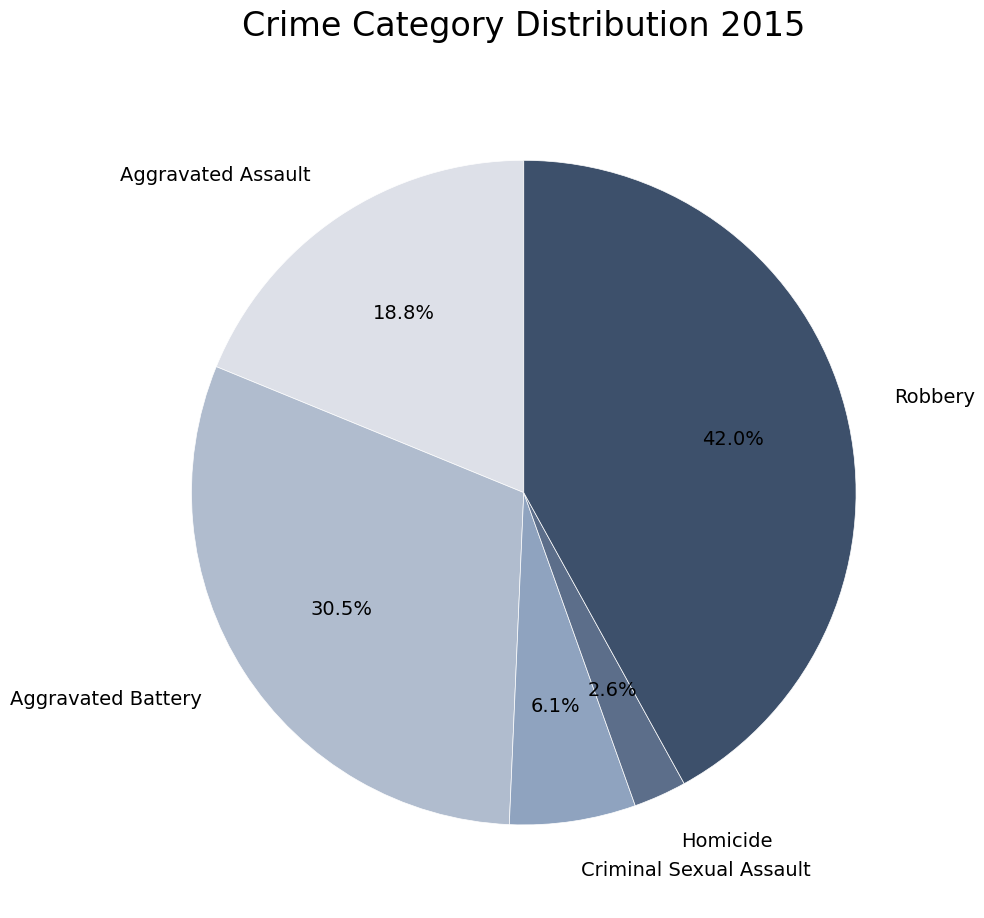

To the nearest percent, what percentage of the pie is Criminal Sexual Assault?

6%